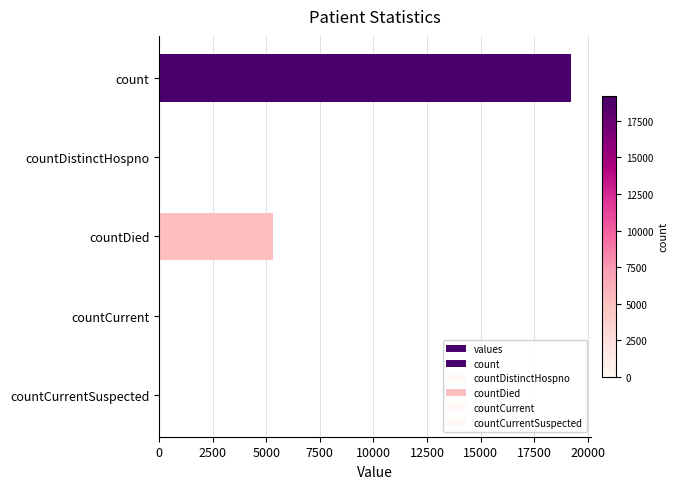

How many data points does each series have?

5